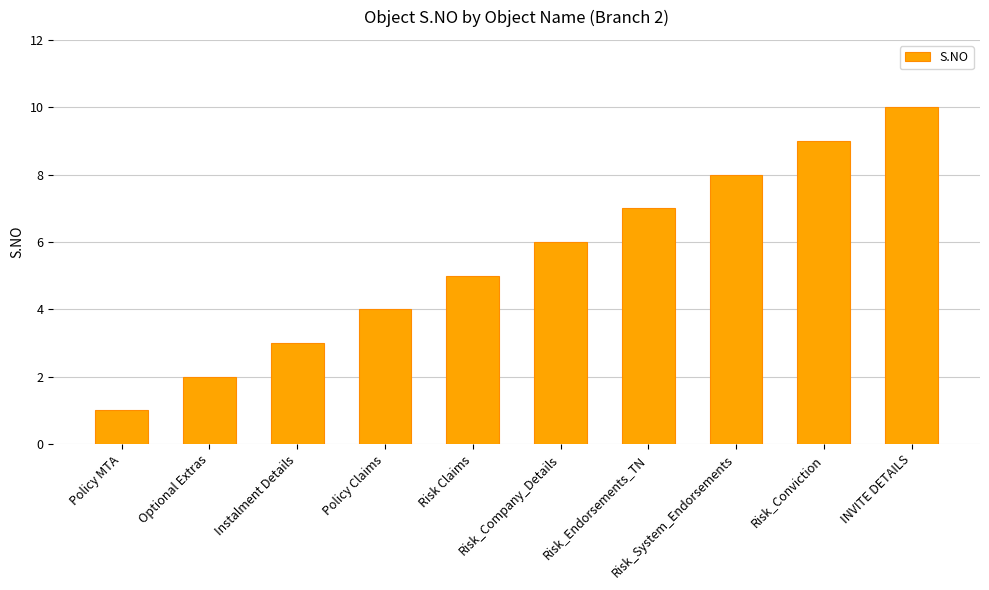

What position from the left is Risk_System_Endorsements?

8